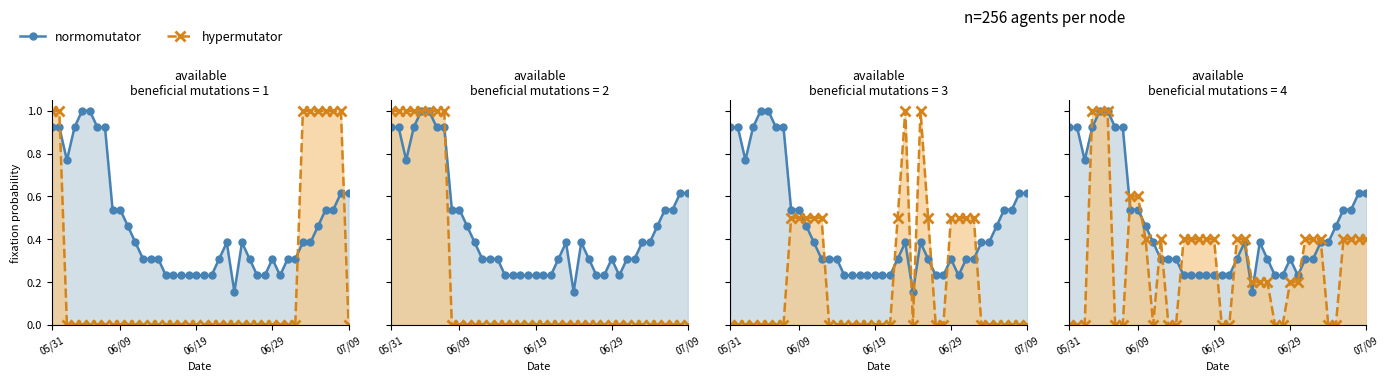

How many distinct data groups are displayed?

2